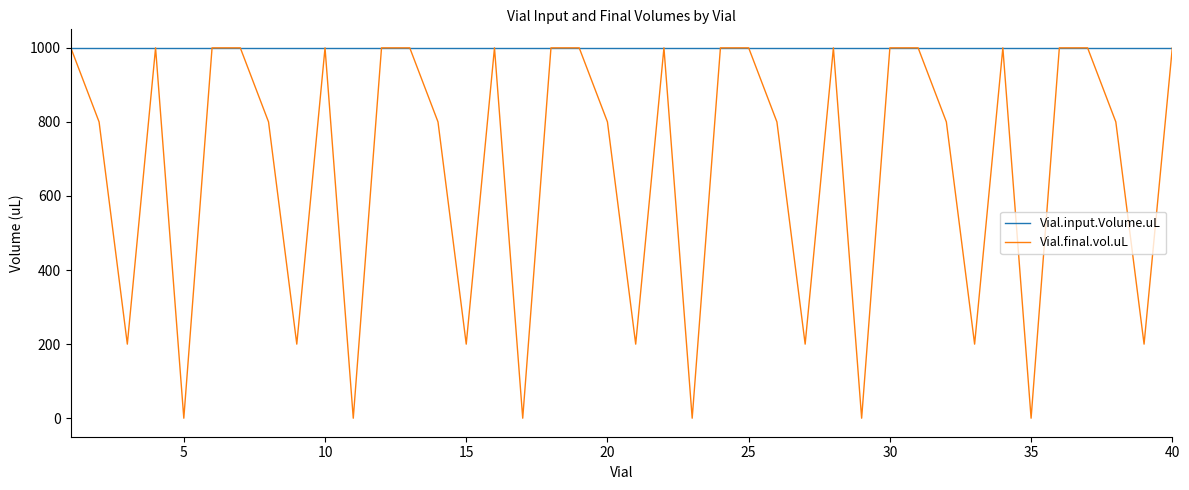

Which series has the largest total across all categories?

Vial.input.Volume.uL